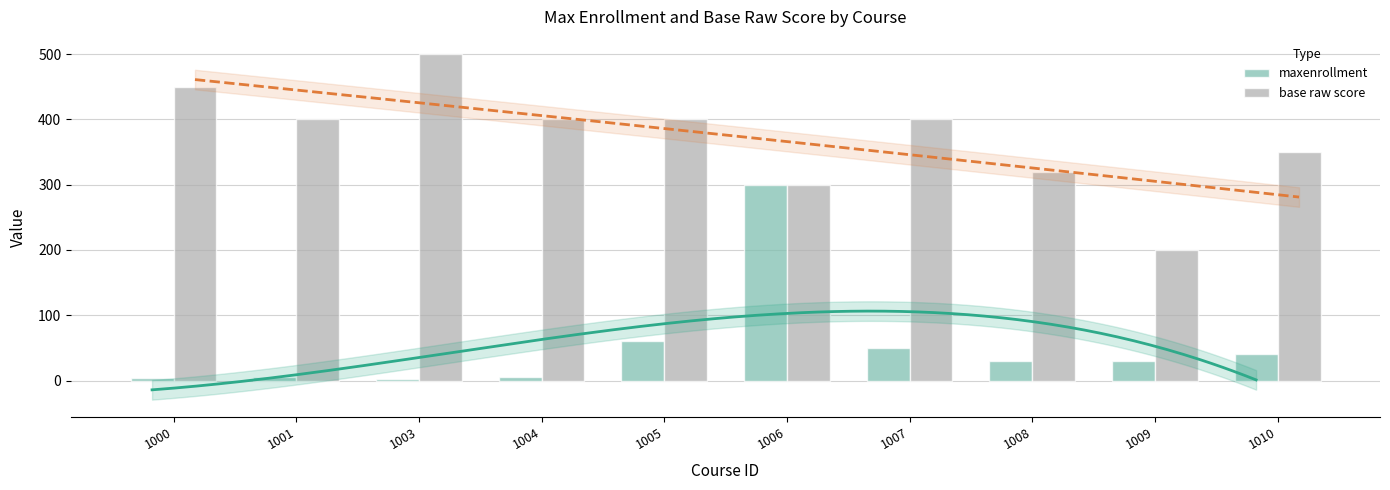

What is the average value of the base raw score series?

372